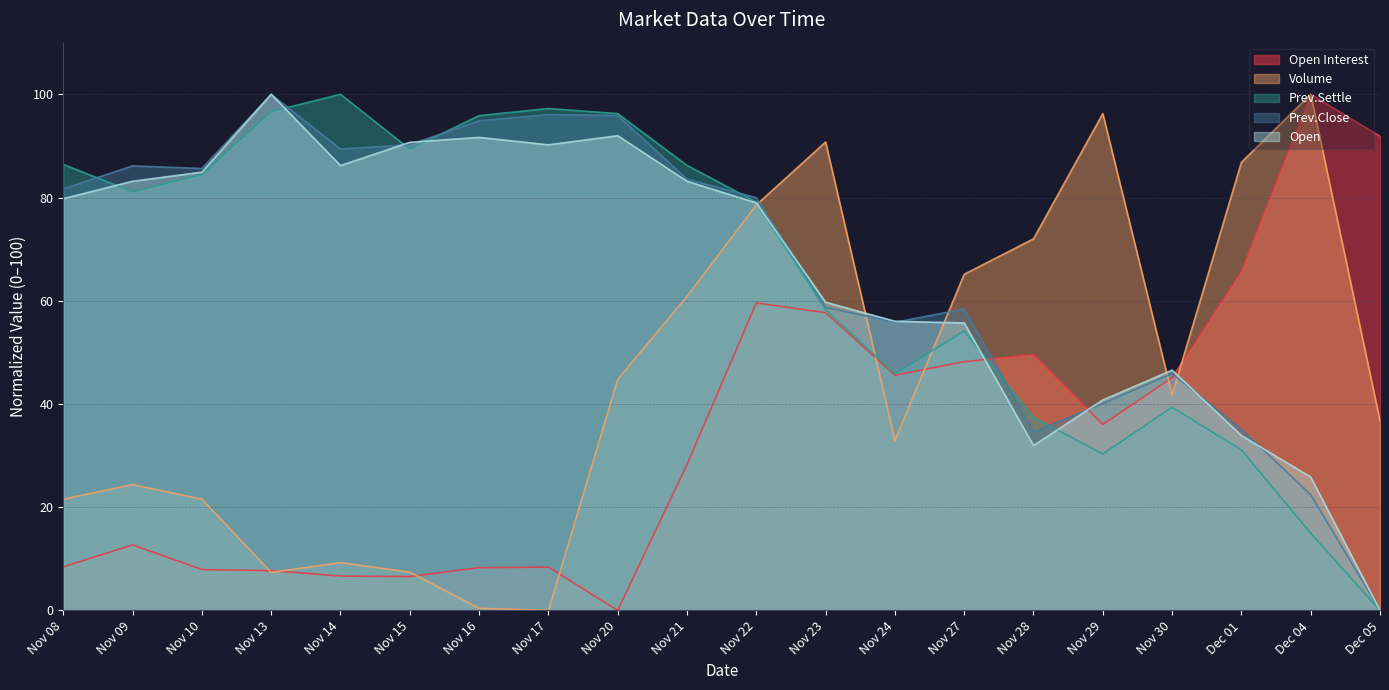

What is the difference between the second highest and minimum values in the Prev.Close series?

96.1